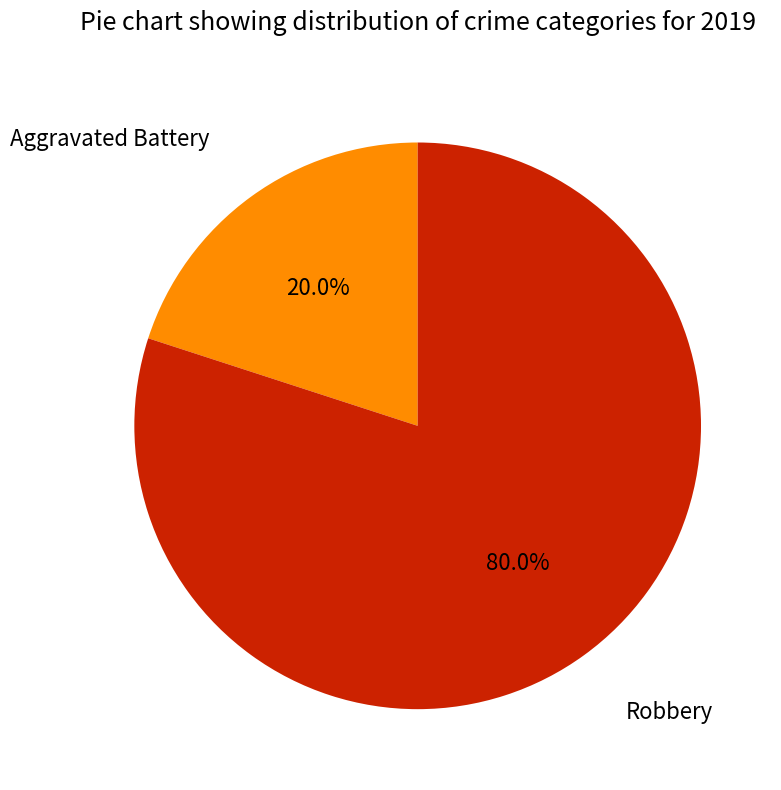

Does any single category account for the majority?

Yes